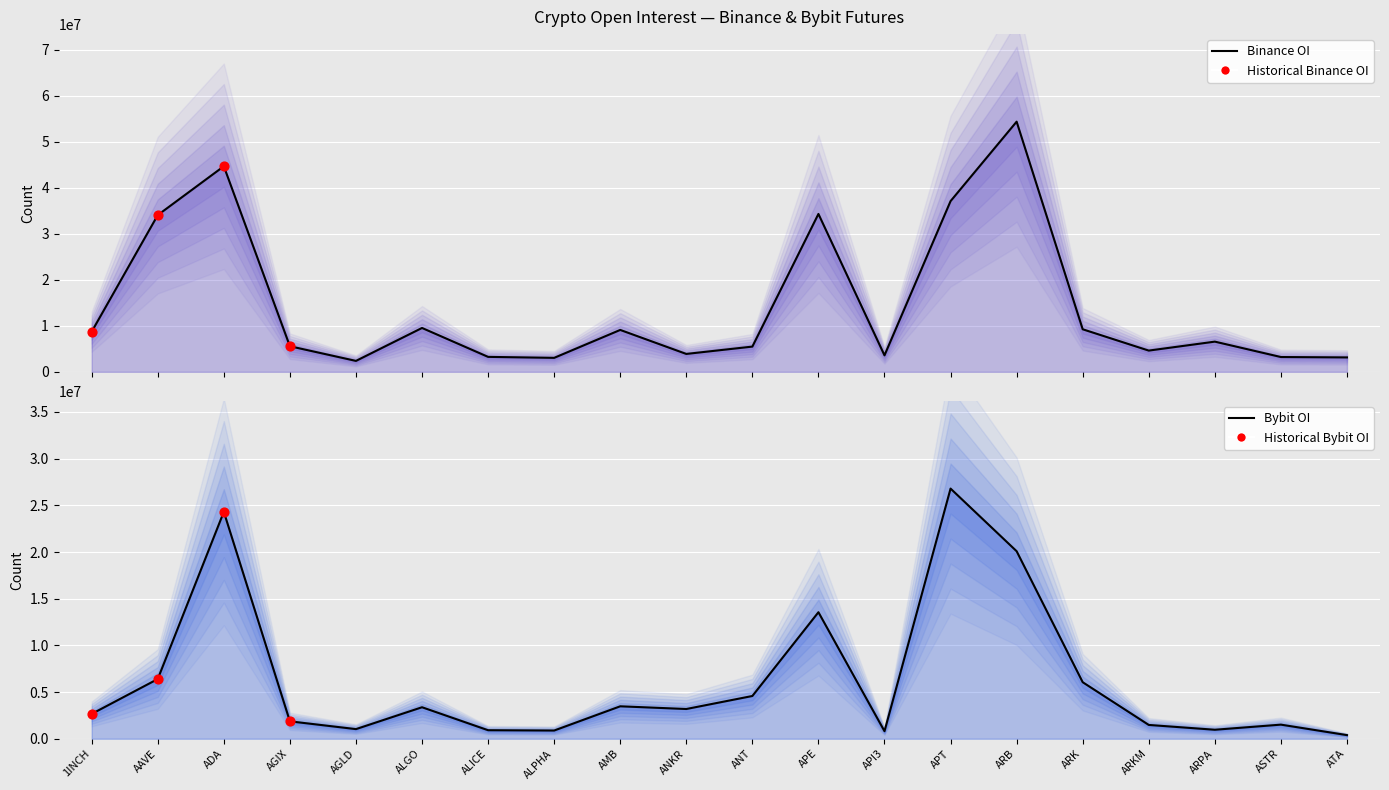

Is the value of Binance_OI at ALICE greater than the value of Bybit_OI at AGIX?

Yes